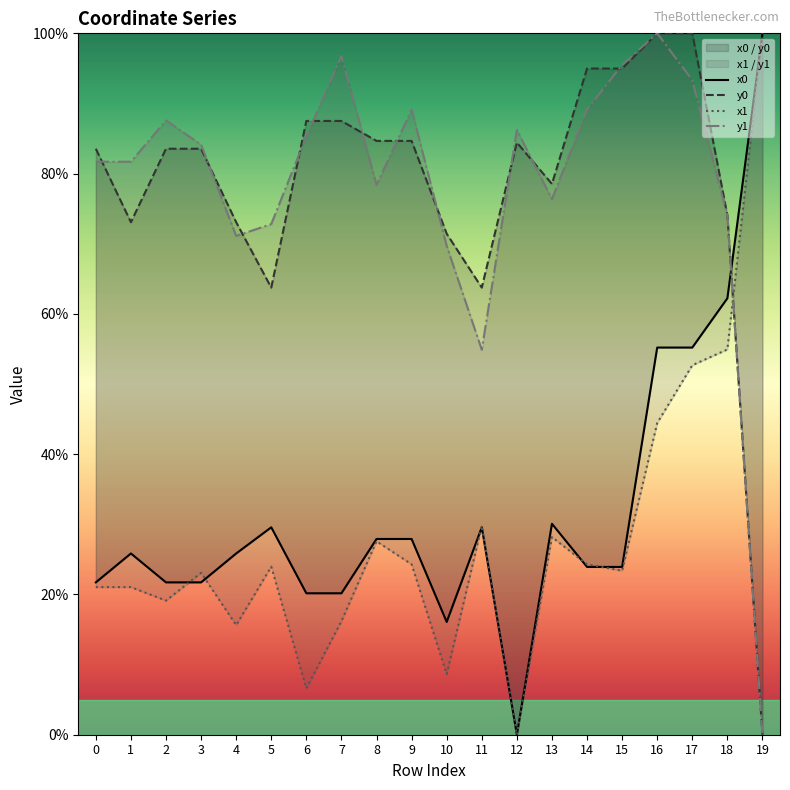

The x0 series shows 23.9 at 14. True or false?

True